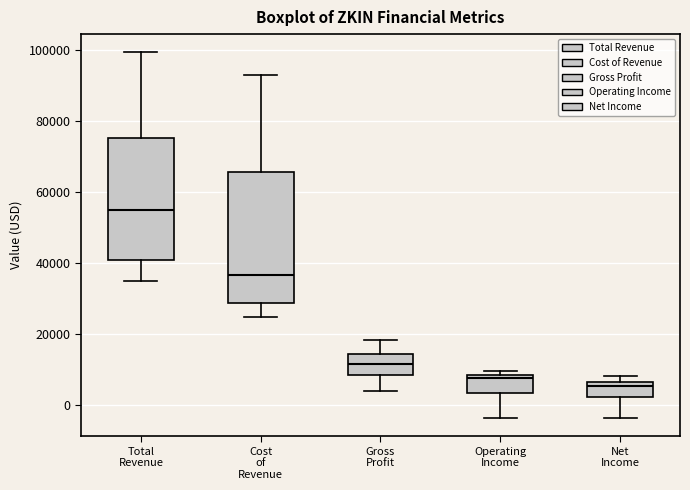

Reading left to right, transcribe this box plot: for each box, give where its median line is, the range the box spans, and where its two whiskers end, as read against the y-axis. The values are not printed on the chart, so give them approximately, as read against the axis.

Total Revenue: median 54000, box 40000 to 76000, whiskers 36000 to 100000
Cost of Revenue: median 36000, box 28000 to 66000, whiskers 24000 to 92000
Gross Profit: median 12000, box 8000 to 14000, whiskers 4000 to 18000
Operating Income: median 8000 (just below the box's upper edge), box 4000 to 8000, whiskers -4000 to 10000
Net Income: median 6000 (just below the box's upper edge), box 2000 to 6000, whiskers -4000 to 8000